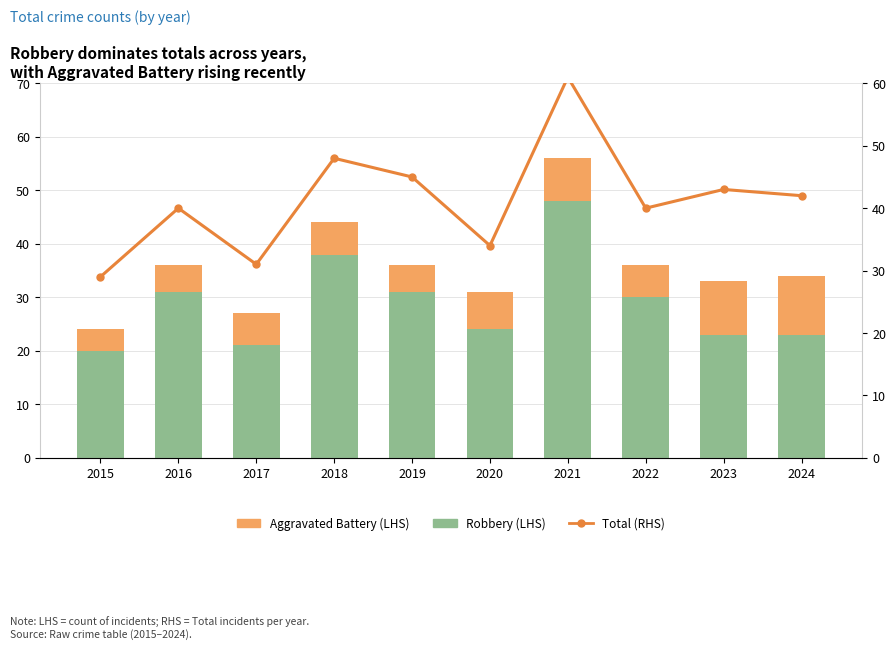

How many values in the Robbery (LHS) series exceed 30?

4